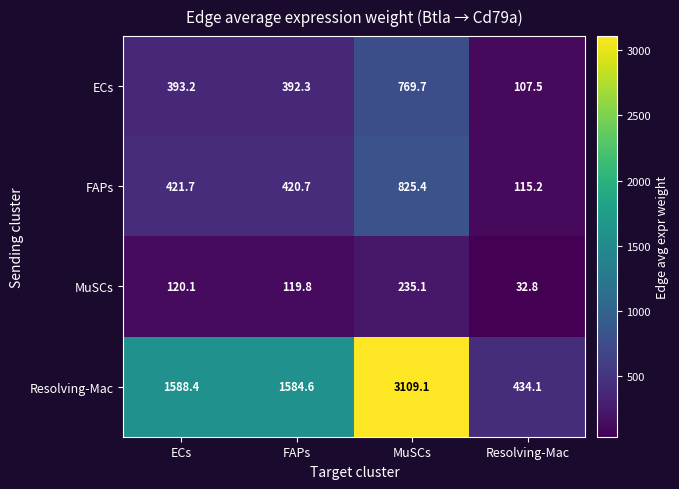

At how many categories does at least one series exceed 2850?

1